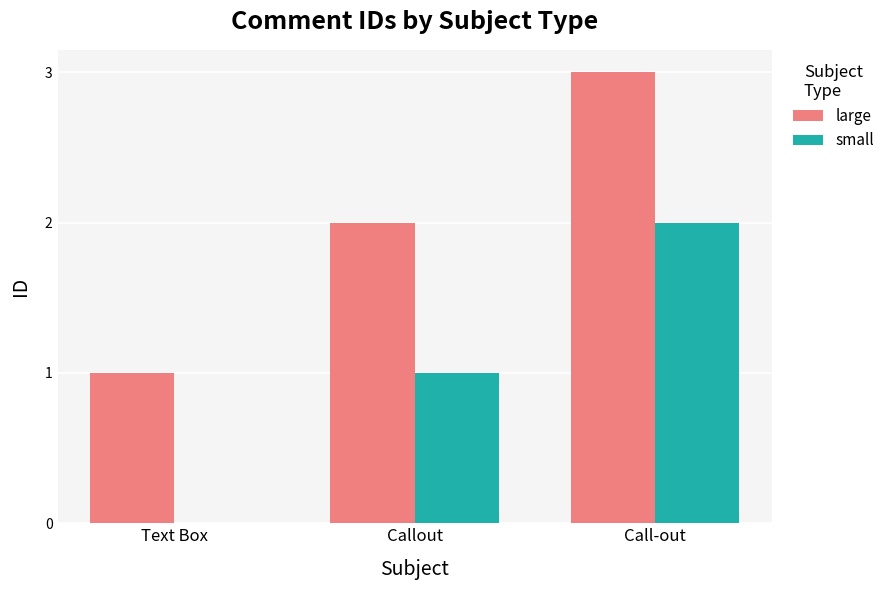

True or false: large has a value of 1 at Text Box.

True